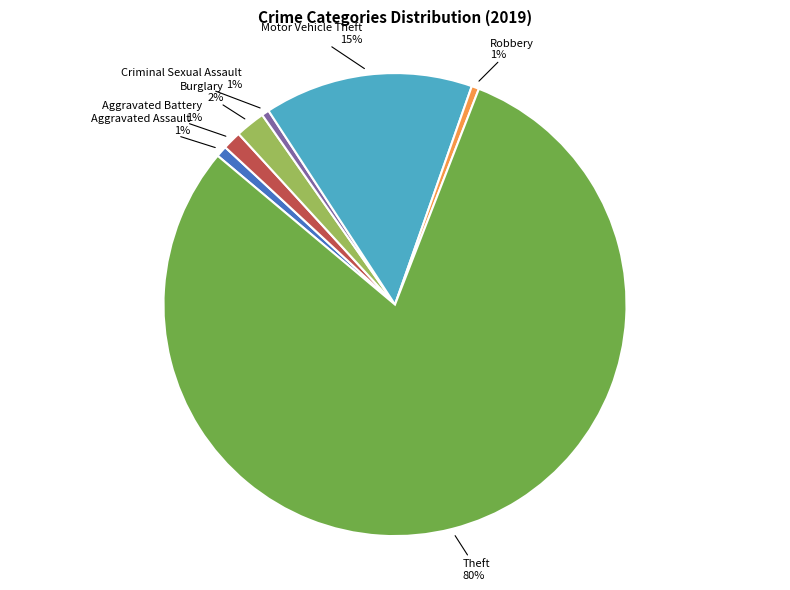

To the nearest percent, what is the difference between the Aggravated Battery and Burglary slice percentages?

1%